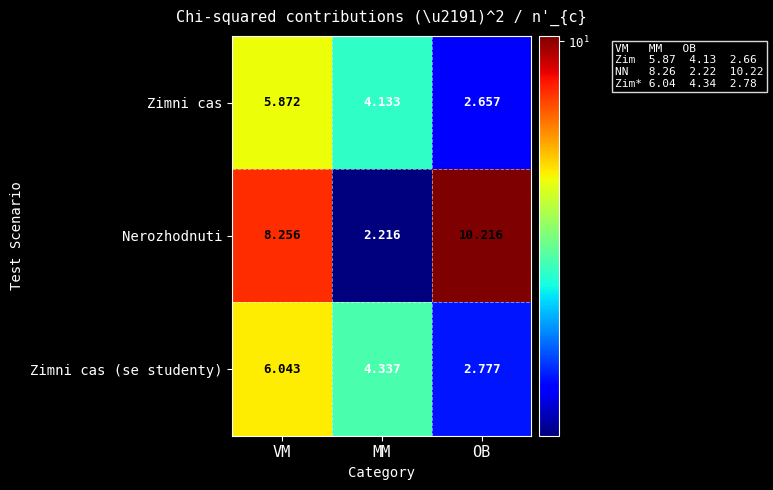

Which series has the largest total across all categories?

Nerozhodnuti